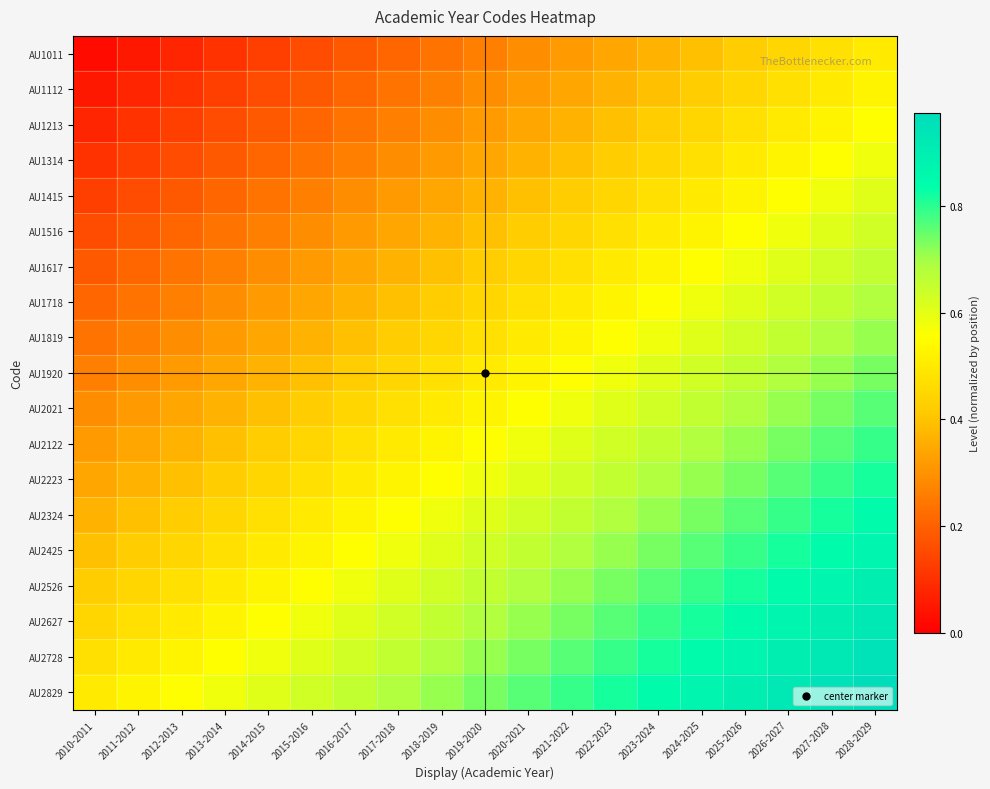

What is the spread (max minus min) of values at 2016-2017?

0.5